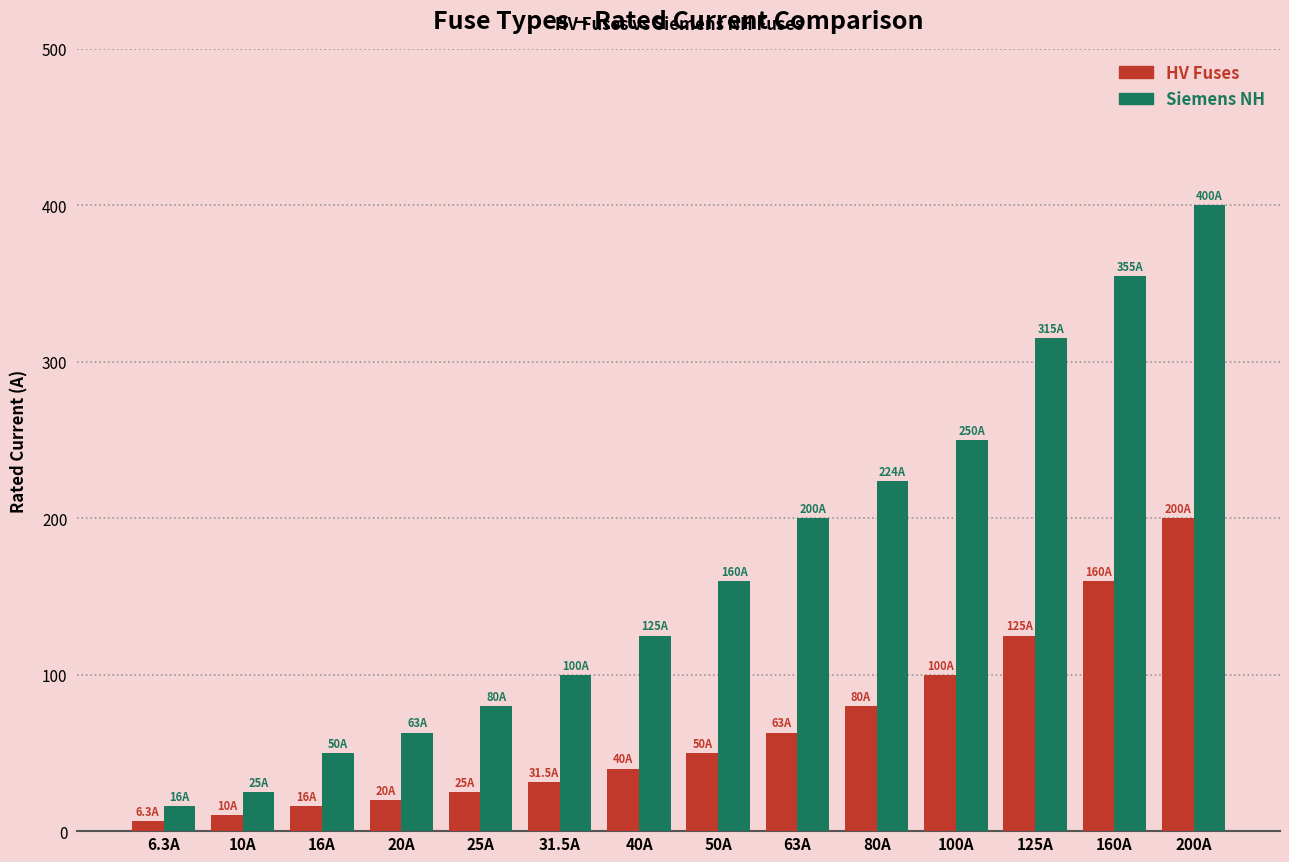

What is the highest value of the HV Fuses series?

200.0